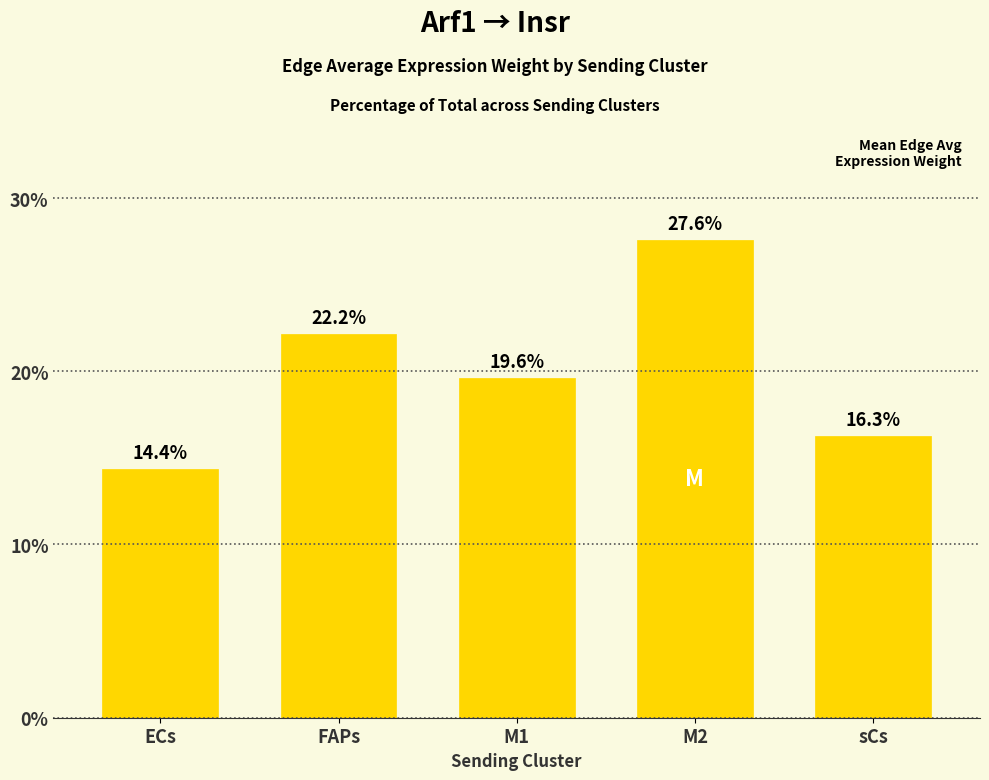

True or false: the data shows 13.4 at FAPs.

False